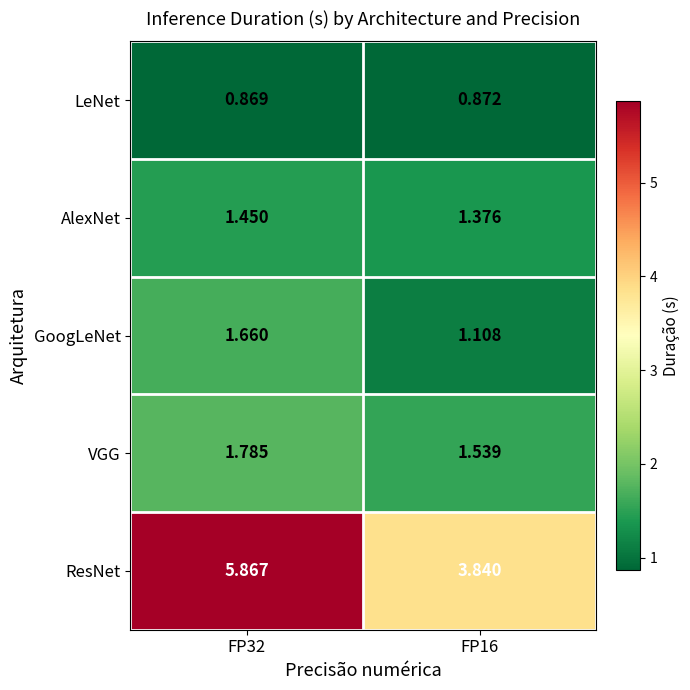

Which category has the highest value across all series?

FP32